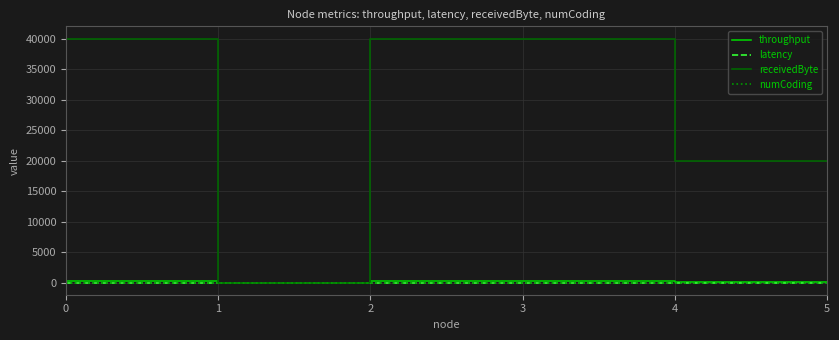

What is the difference between the receivedByte values at 1 and 2?

40000.0